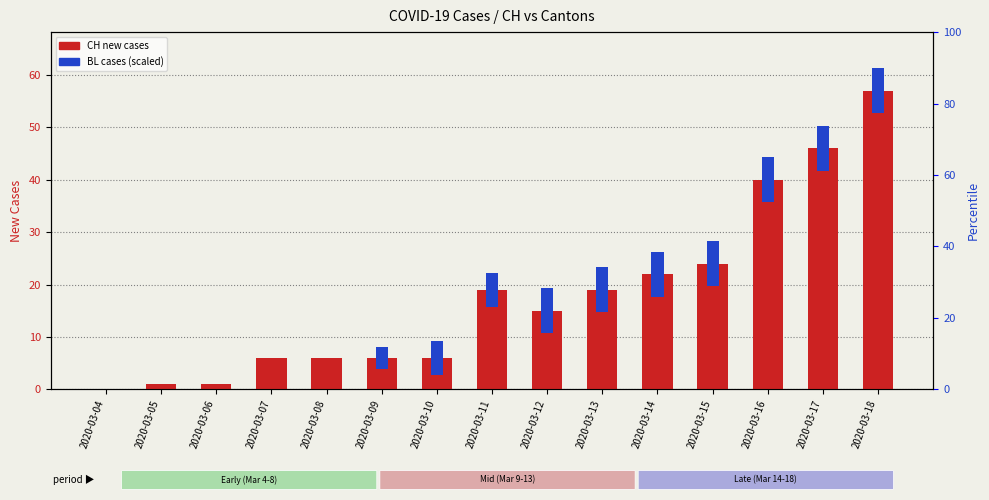

What is the total value across all series at 2020-03-14?

30.5